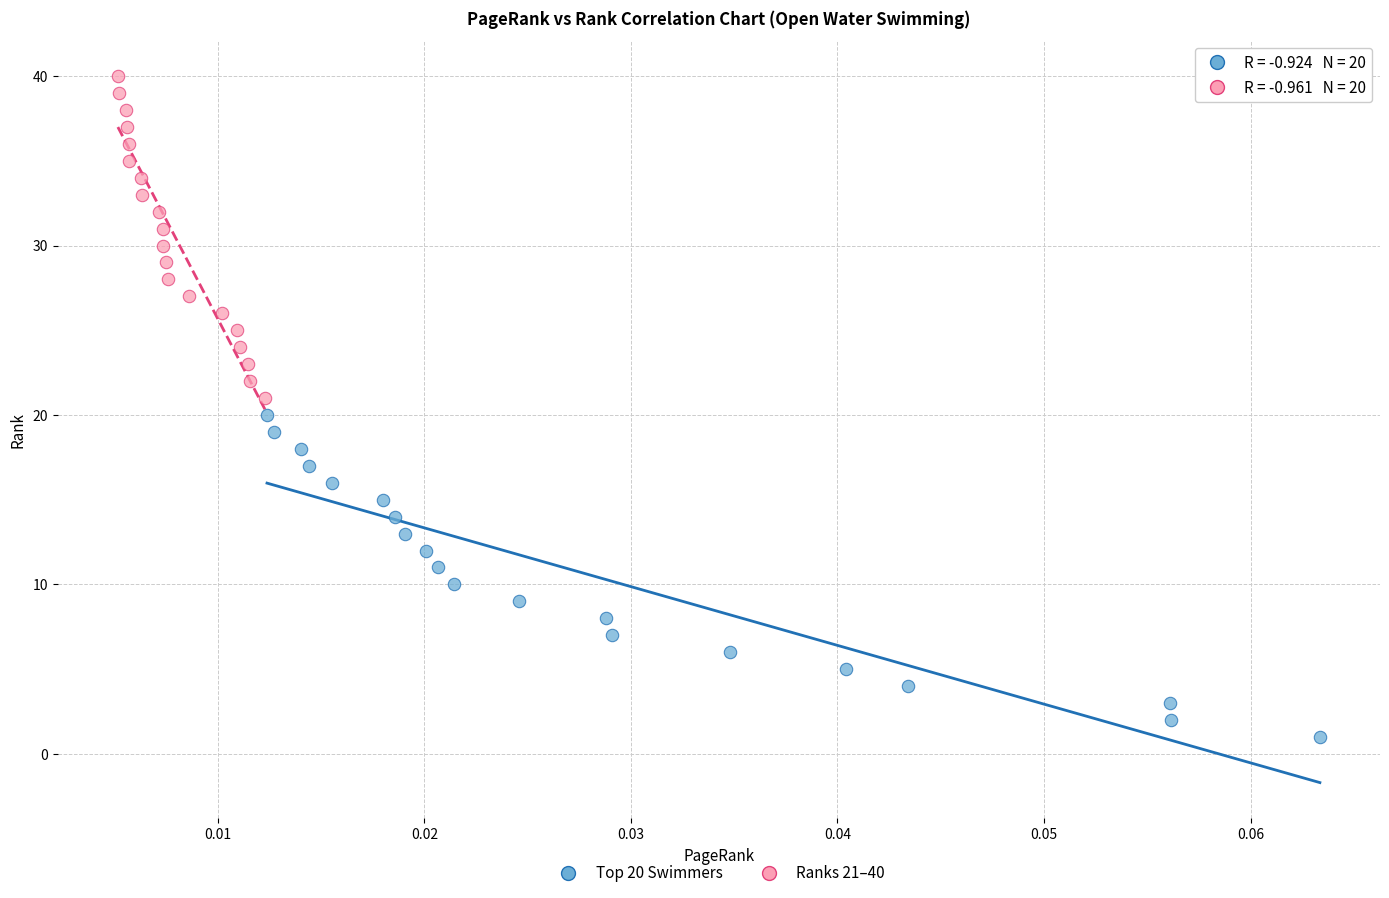

Which series contains the lowest Y value?

Top 20 Swimmers